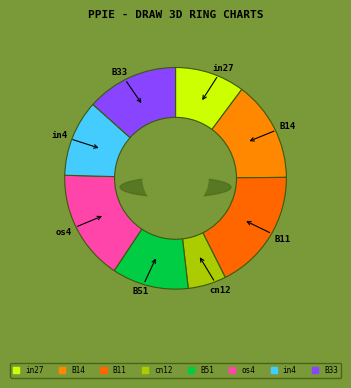

Rank the categories by value from lowest to highest.

cn12, in27, B51, in4, B33, B14, os4, B11